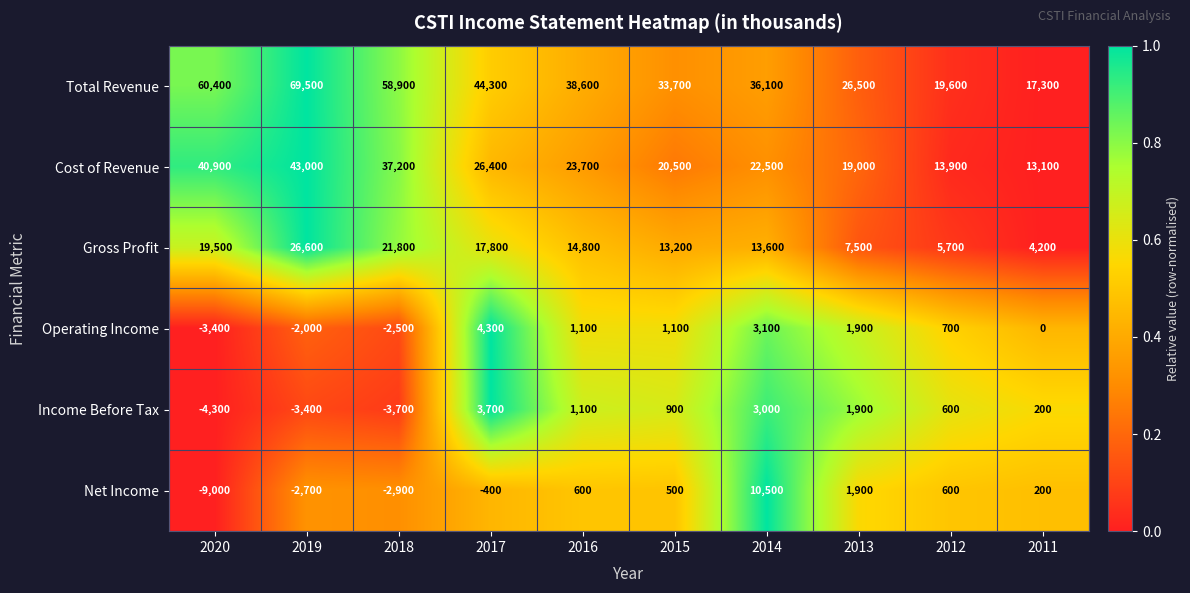

The value of Net Income at 2015 is 138. True or false?

False